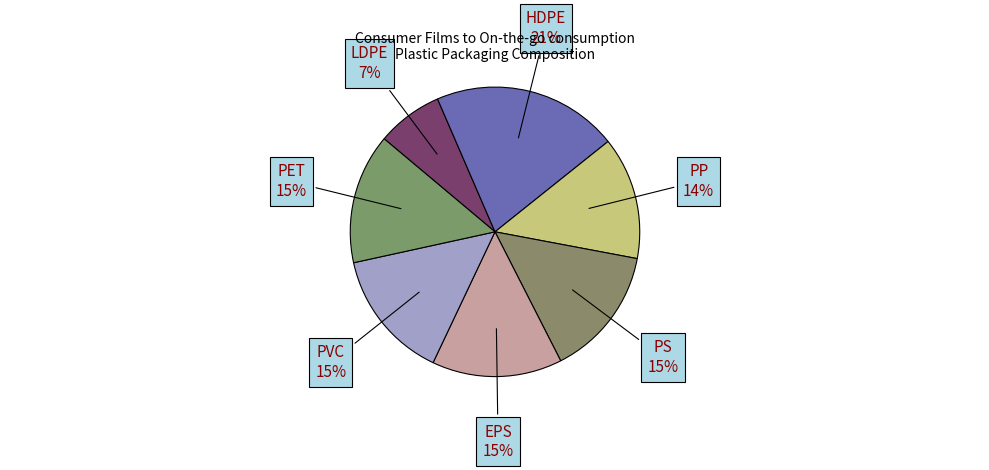

What percentage is the PVC slice, to the nearest percent?

15%